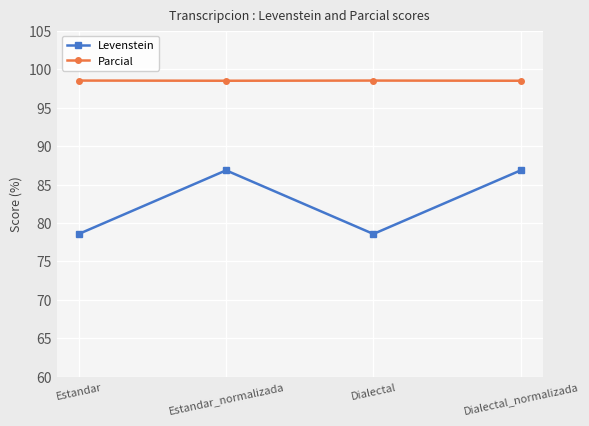

Reading left to right, extract all data points from this chart.

Levenstein: 78.6	86.8	78.6	86.8
Parcial: 98.5	98.5	98.5	98.5